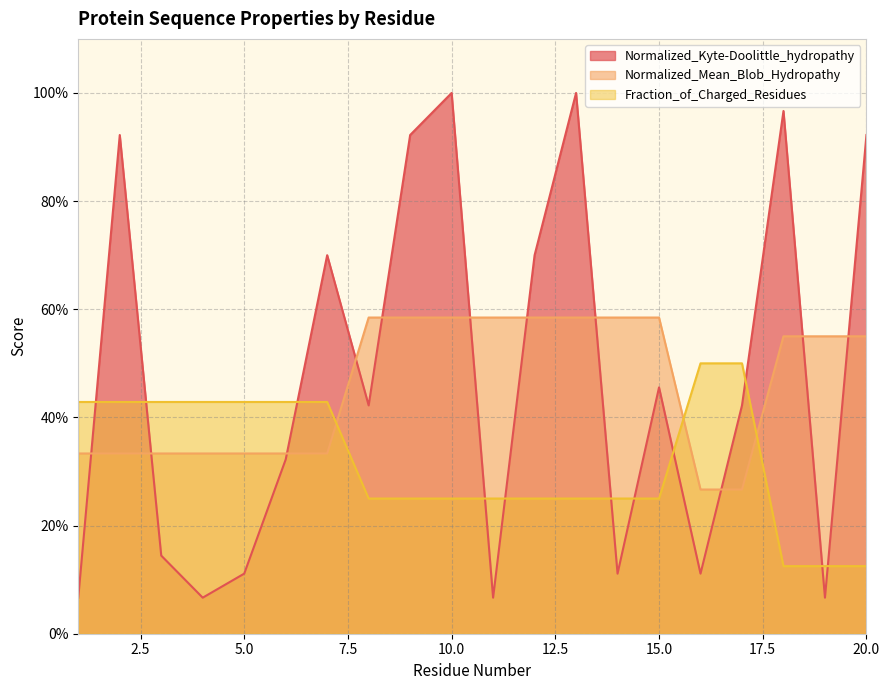

Reading left to right, what are all the values shown in this chart?

Normalized_Kyte-Doolittle_hydropathy: 1=0.1	2=0.9	3=0.1	4=0.1	5=0.1	6=0.3	7=0.7	8=0.4	9=0.9	10=1.0	11=0.1	12=0.7	13=1.0	14=0.1	15=0.5	16=0.1	17=0.4	18=1.0	19=0.1	20=0.9
Normalized_Mean_Blob_Hydropathy: 1=0.3	2=0.3	3=0.3	4=0.3	5=0.3	6=0.3	7=0.3	8=0.6	9=0.6	10=0.6	11=0.6	12=0.6	13=0.6	14=0.6	15=0.6	16=0.3	17=0.3	18=0.5	19=0.5	20=0.5
Fraction_of_Charged_Residues: 1=0.4	2=0.4	3=0.4	4=0.4	5=0.4	6=0.4	7=0.4	8=0.2	9=0.2	10=0.2	11=0.2	12=0.2	13=0.2	14=0.2	15=0.2	16=0.5	17=0.5	18=0.1	19=0.1	20=0.1